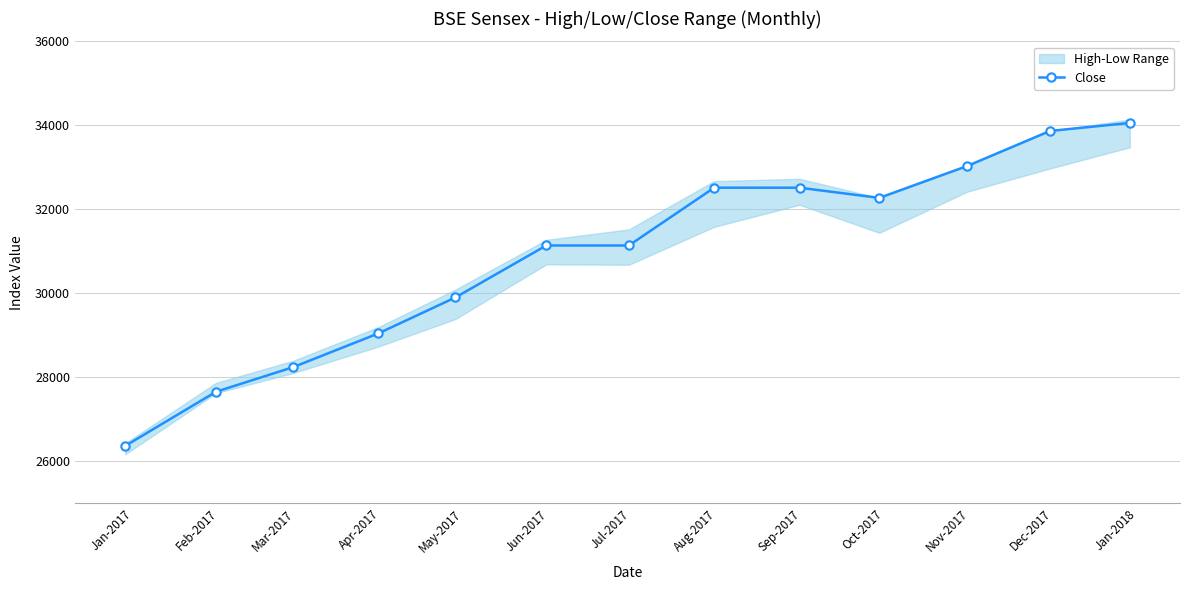

What is the average value?

30903.6